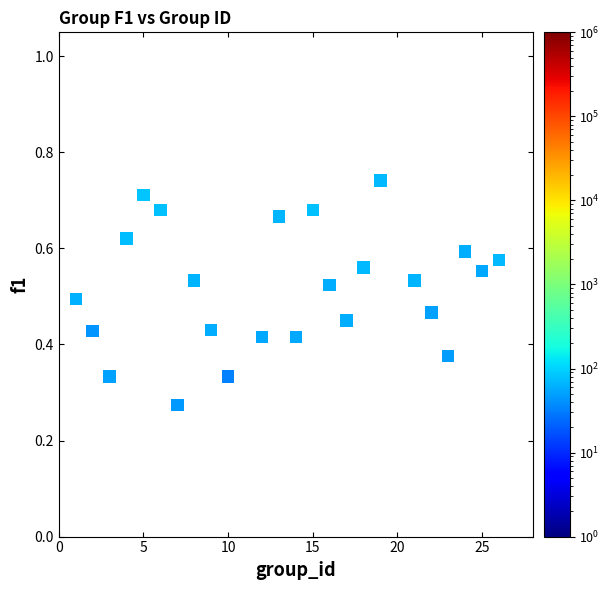

What is the range of X values (max minus min)?

25.0